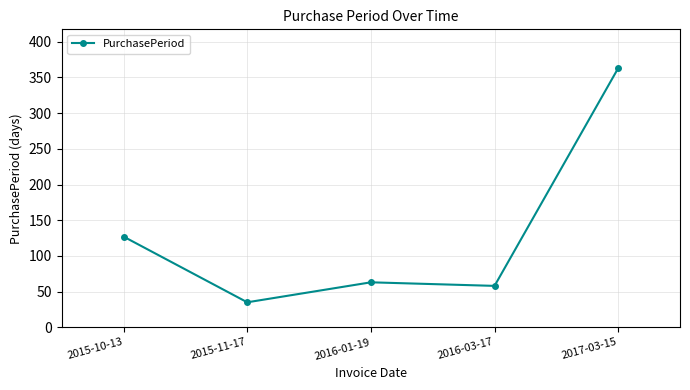

List the labels in order of value, smallest first.

2015-11-17, 2016-03-17, 2016-01-19, 2015-10-13, 2017-03-15